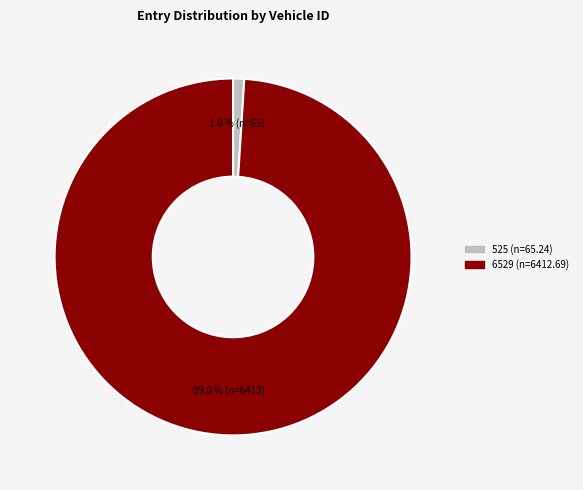

True or false: 525 accounts for 11% of the total.

False